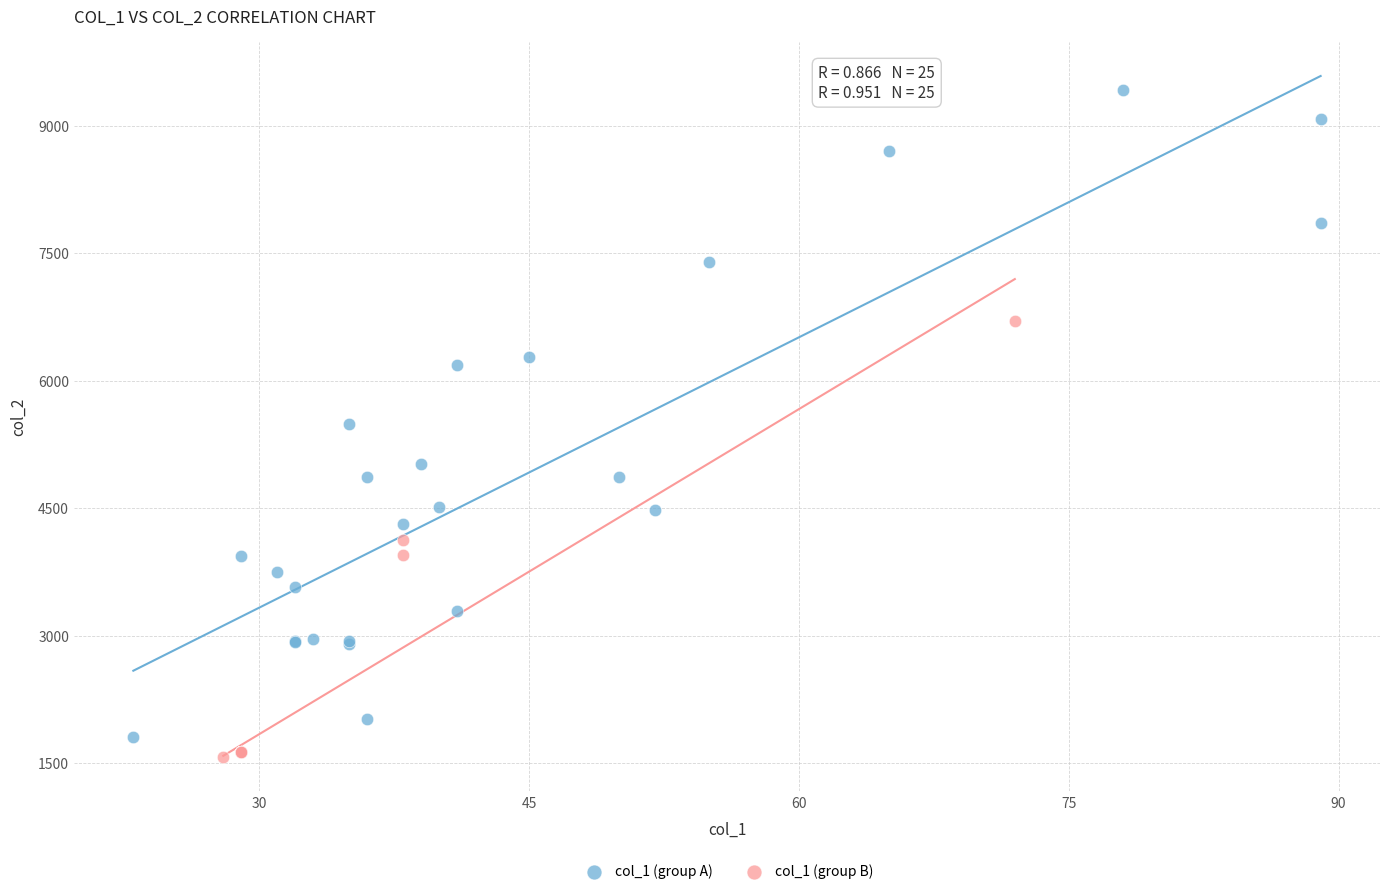

Which series contains the highest Y value?

col_1 (group A)